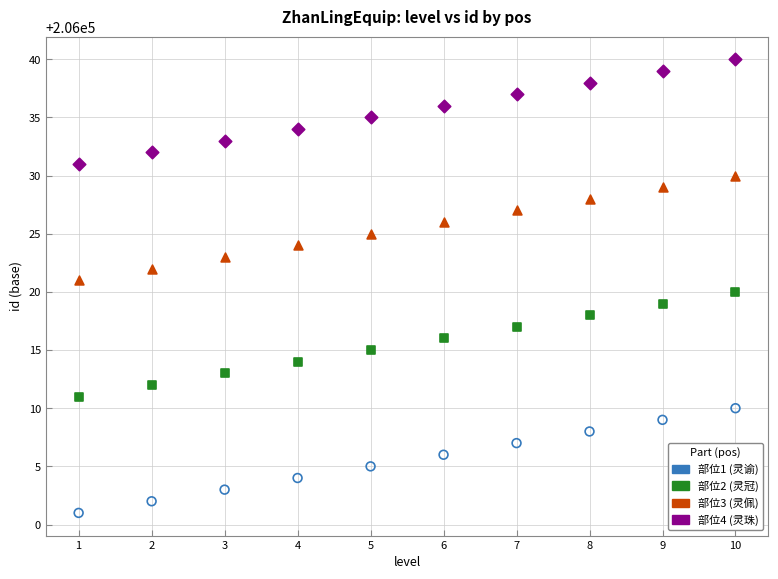

Which series contains the lowest Y value?

部位1 (灵谕)